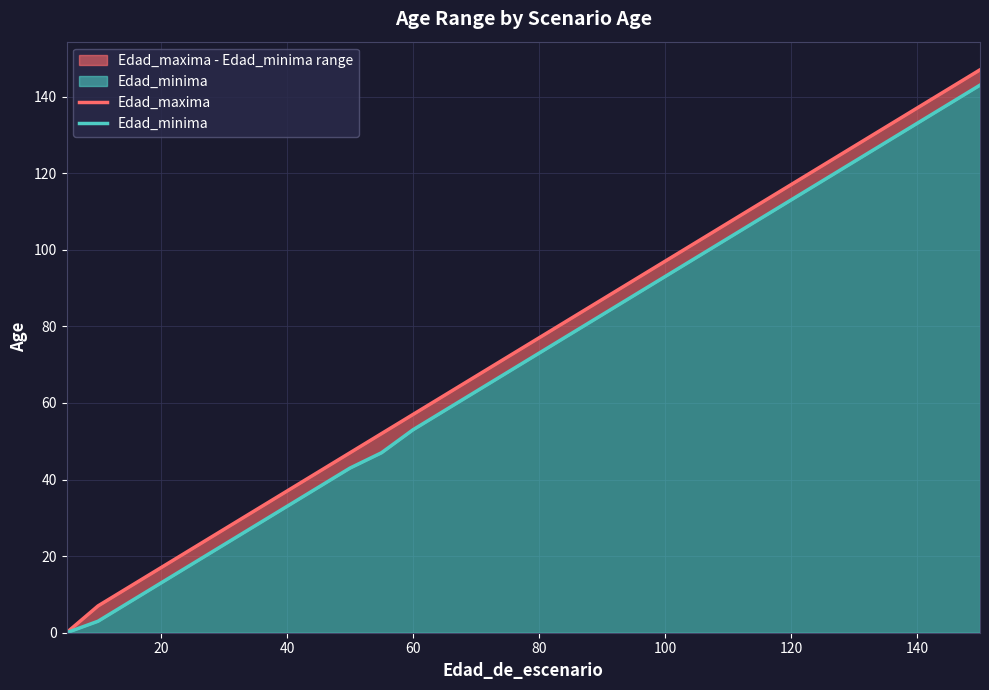

At how many categories does at least one series exceed 63?

17